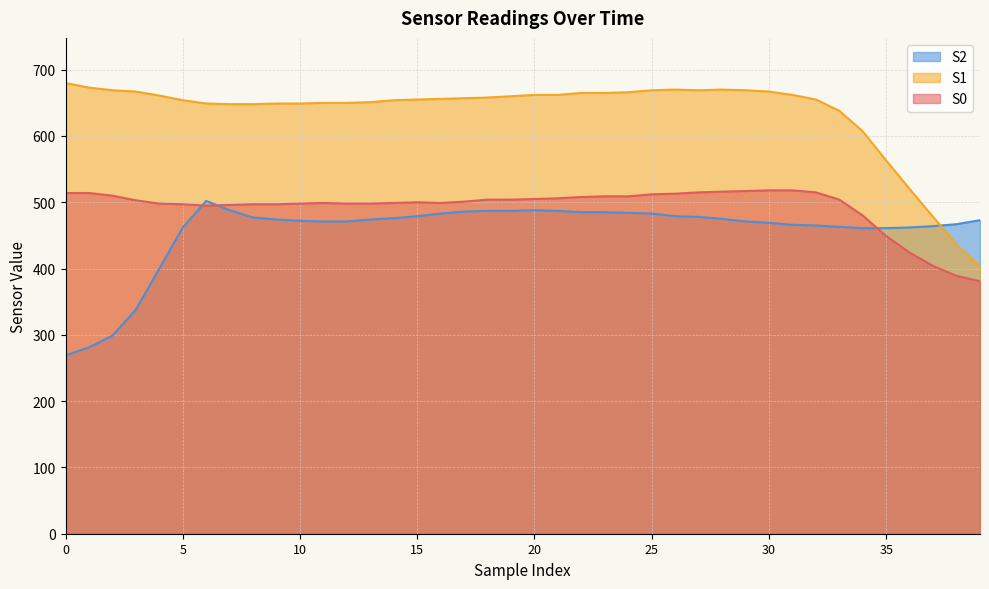

How many lines are shown in the chart?

3